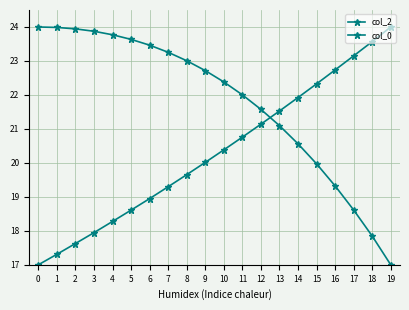

What is the sum of all col_2 values?

436.0